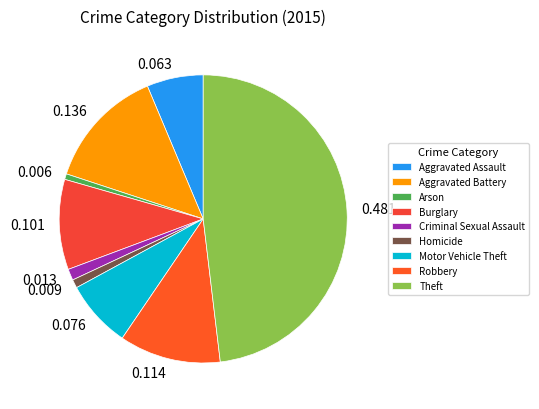

How many slices are in this pie chart?

9